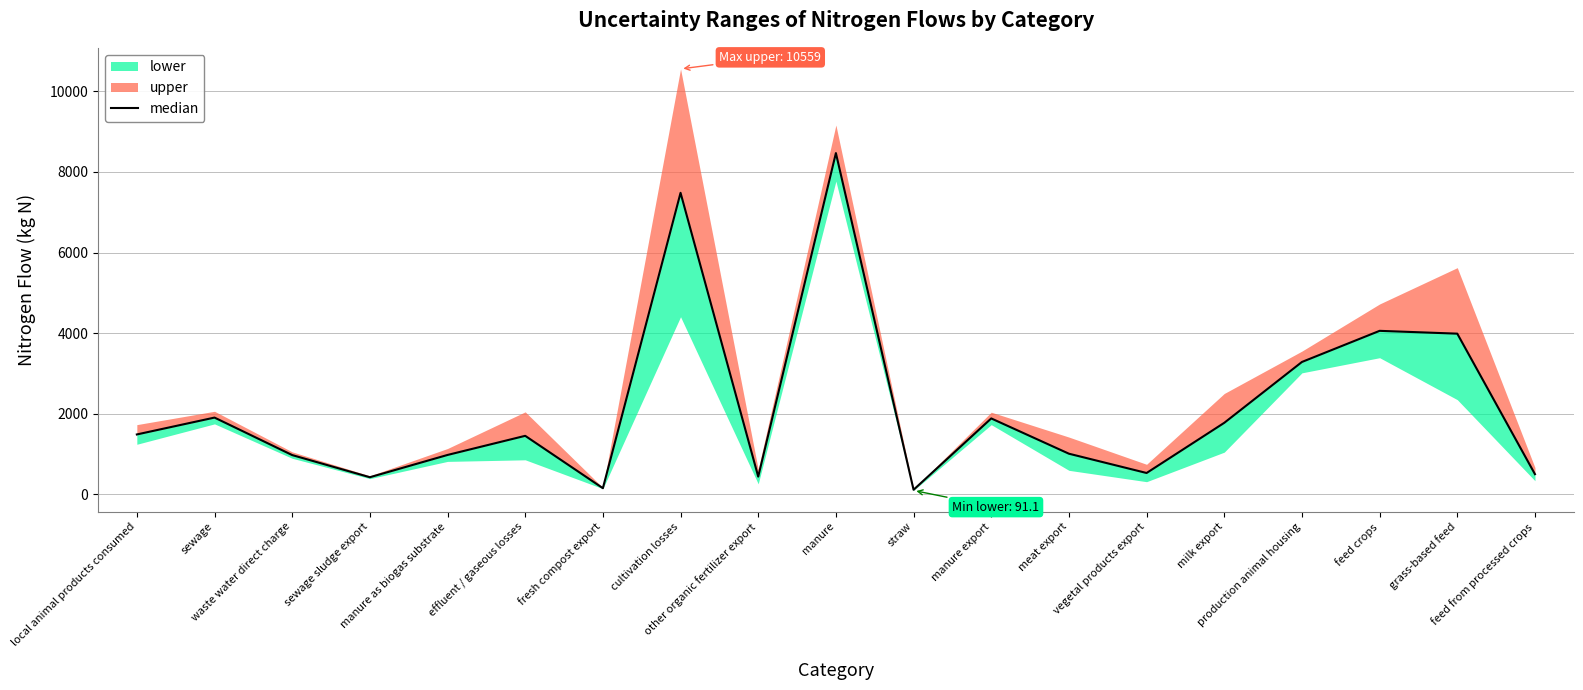

Where is the first local minimum?

sewage sludge export